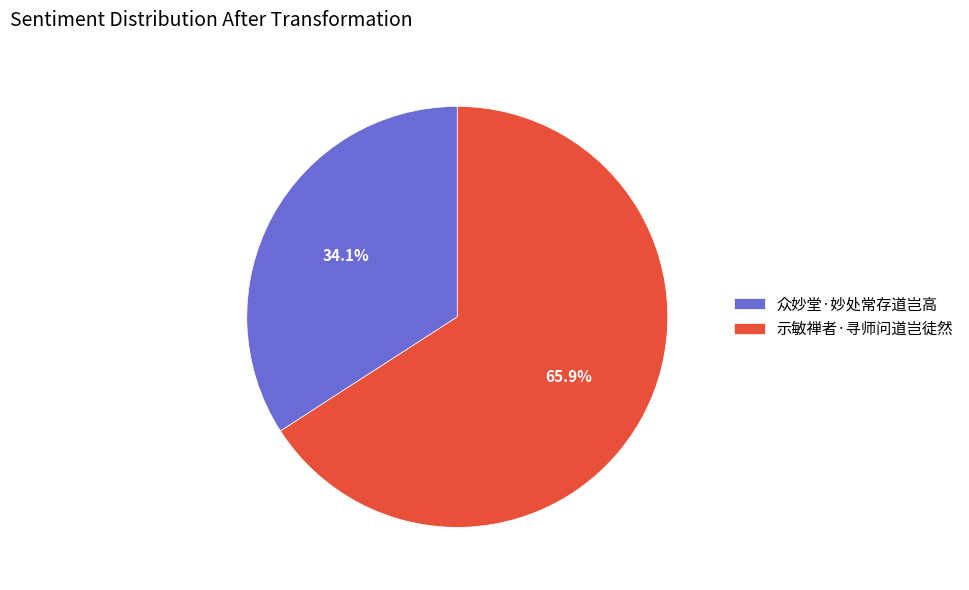

Which slice is the smallest?

众妙堂·妙处常存道岂高